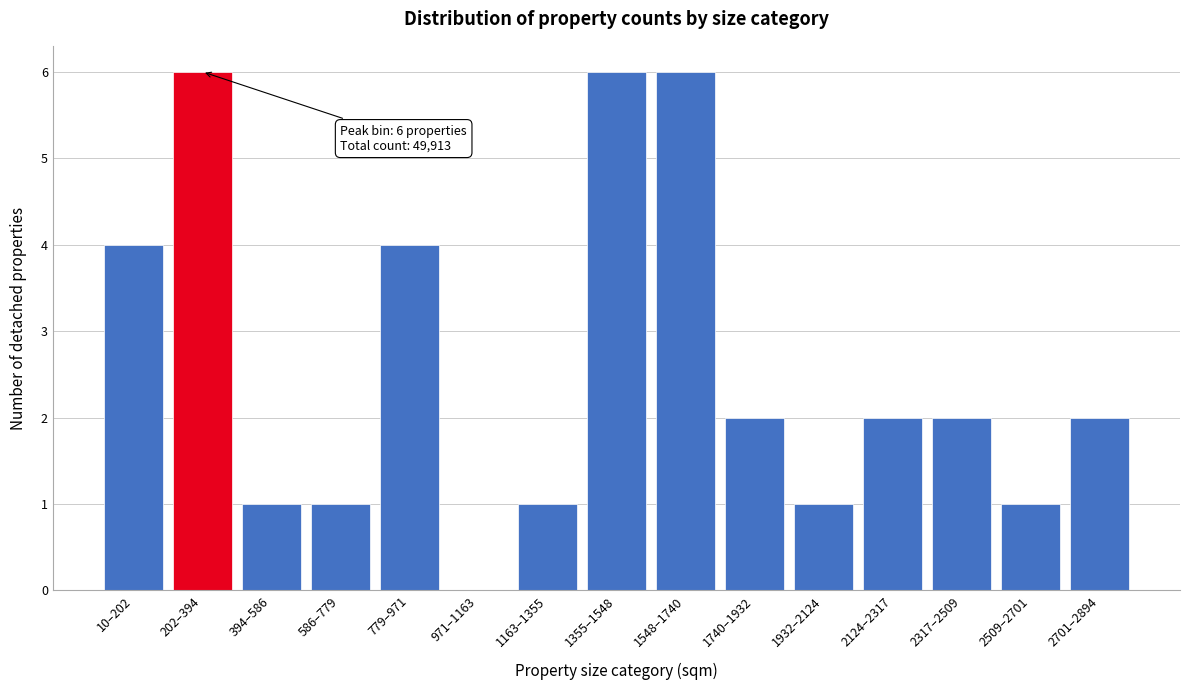

Reading right to left, list all the values displayed in this chart.

2701–2894=2	2509–2701=1	2317–2509=2	2124–2317=2	1932–2124=1	1740–1932=2	1548–1740=6	1355–1548=6	1163–1355=1	971–1163=0	779–971=4	586–779=1	394–586=1	202–394=6	10–202=4